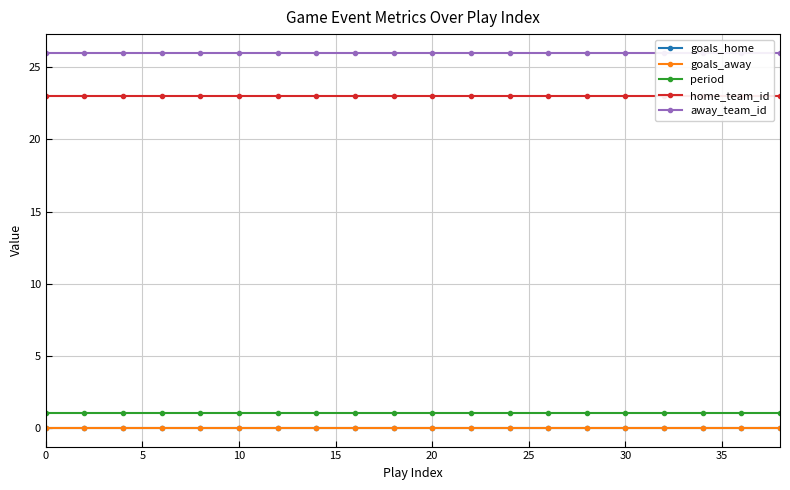

Which series has the largest range (max minus min)?

goals_home